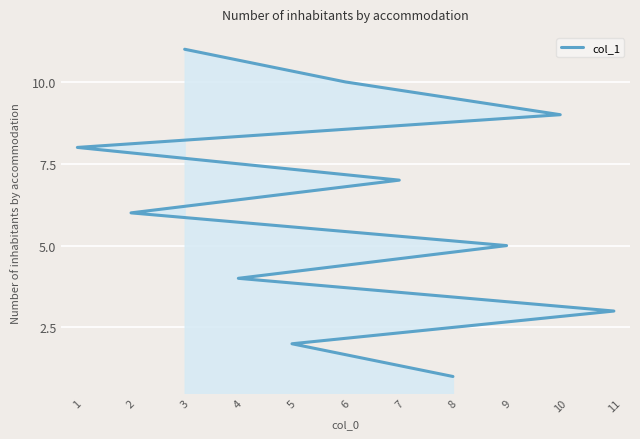

True or false: the data shows 1 at 11.

False